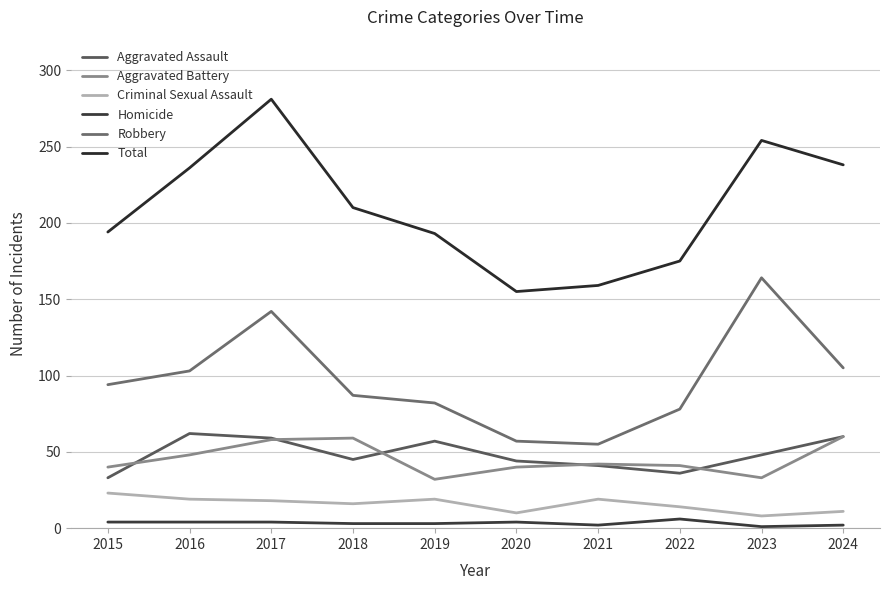

The Criminal Sexual Assault series shows 31 at 2017. True or false?

False